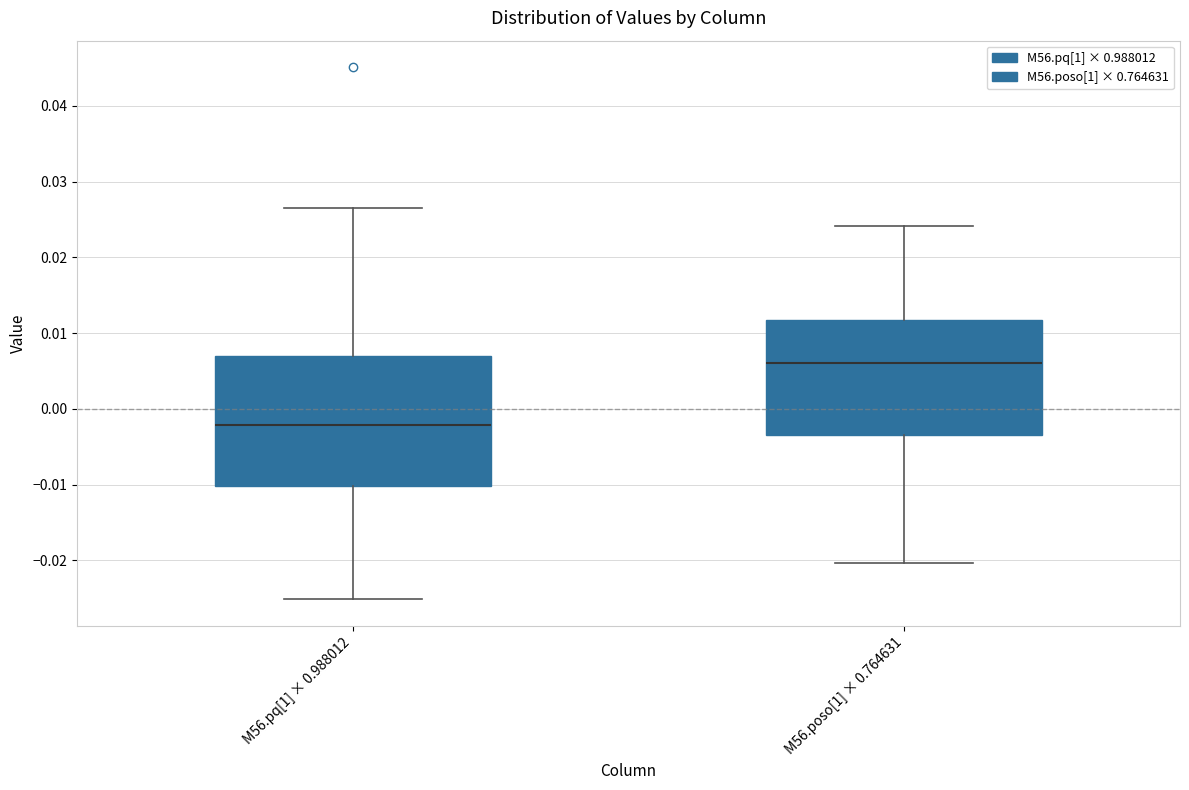

Reading left to right, read every box against the y-axis: the position of its median line, the range the box covers, and the ends of its whiskers. The values are not printed on the chart, so give them approximately, as read against the axis.

M56.pq[1] × 0.988012: median -0.002, box -0.010 to 0.007, whiskers -0.025 to 0.026
M56.poso[1] × 0.764631: median 0.006, box -0.003 to 0.012, whiskers -0.020 to 0.024